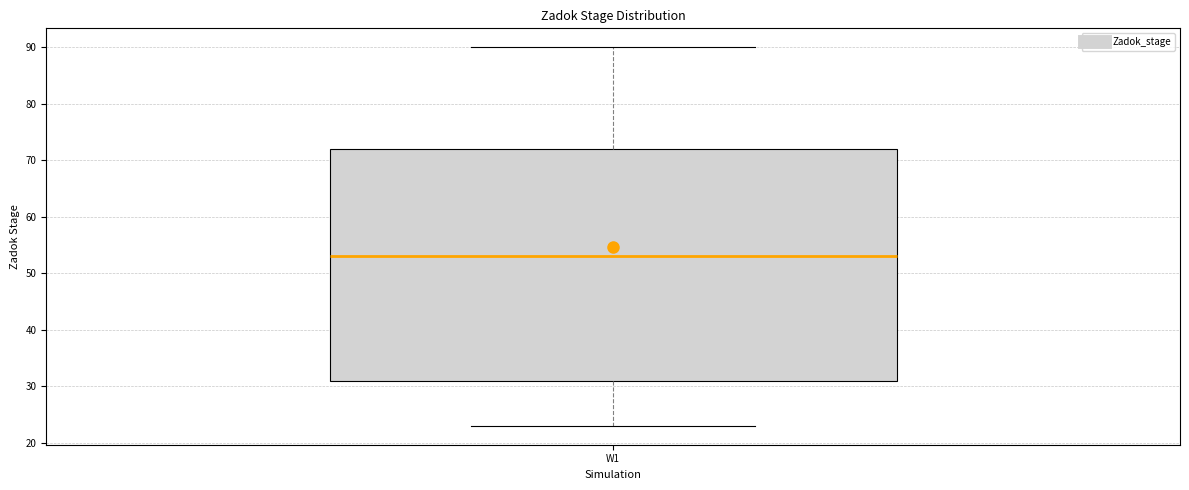

Transcribe this box plot: give where the median line is, the range the box spans, and where the two whiskers end, as read against the y-axis. The values are not printed on the chart, so give them approximately, as read against the axis.

median 53, box 31 to 72, whiskers 23 to 90